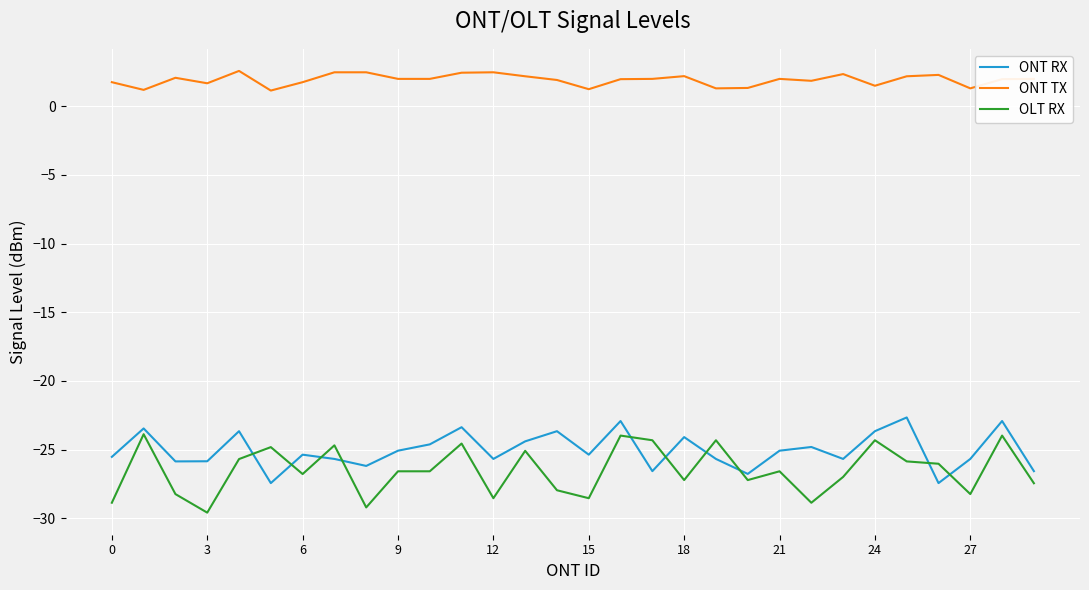

What is the difference between the maximum and minimum values in the ONT RX series?

4.8